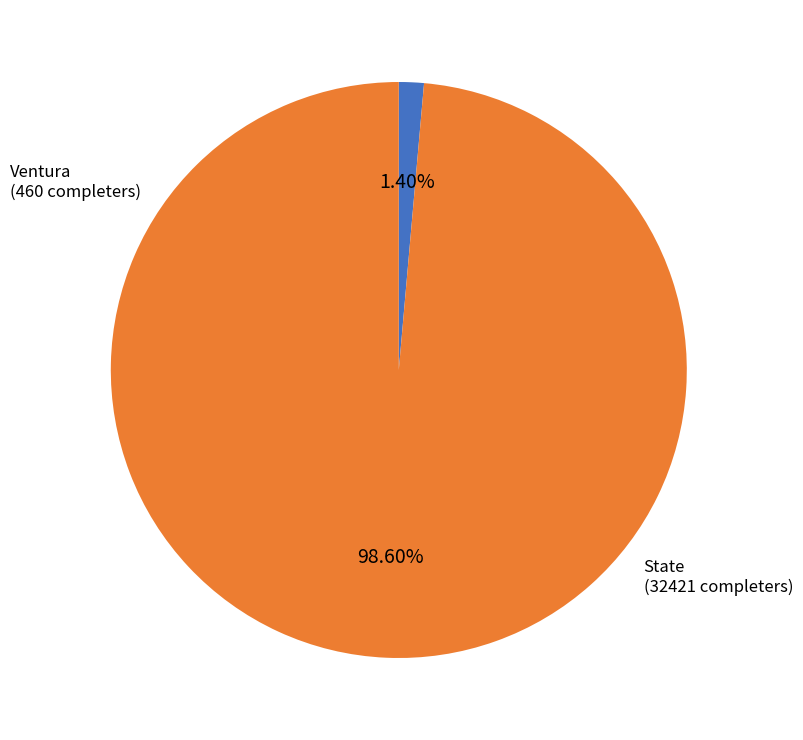

What percentage is NOT represented by Ventura?

98.6%